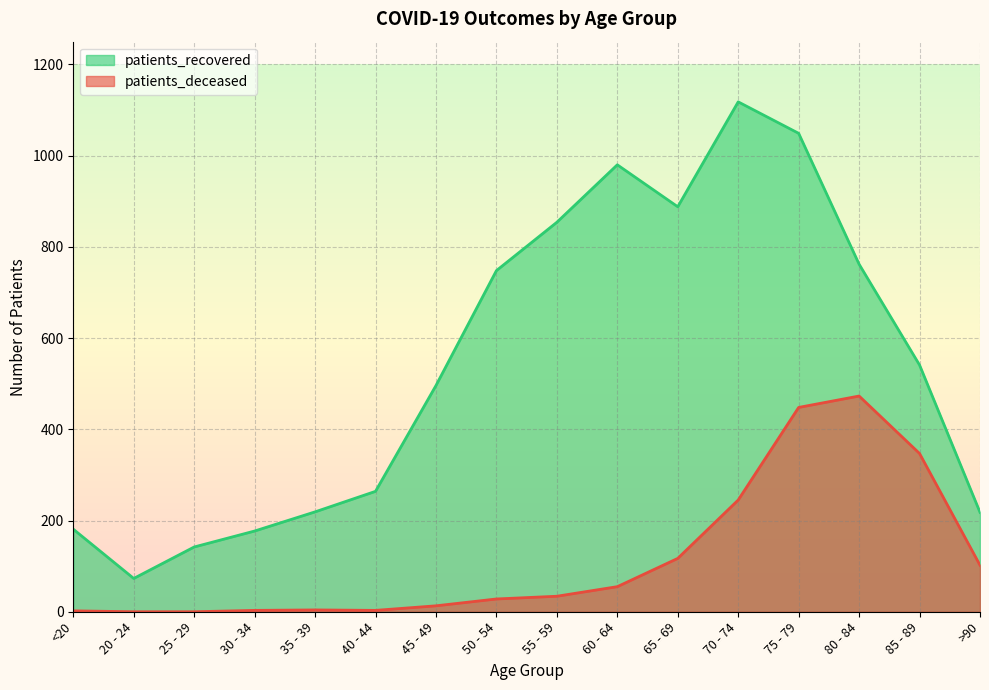

Rank the series by their average value, from highest to lowest.

patients_recovered, patients_deceased